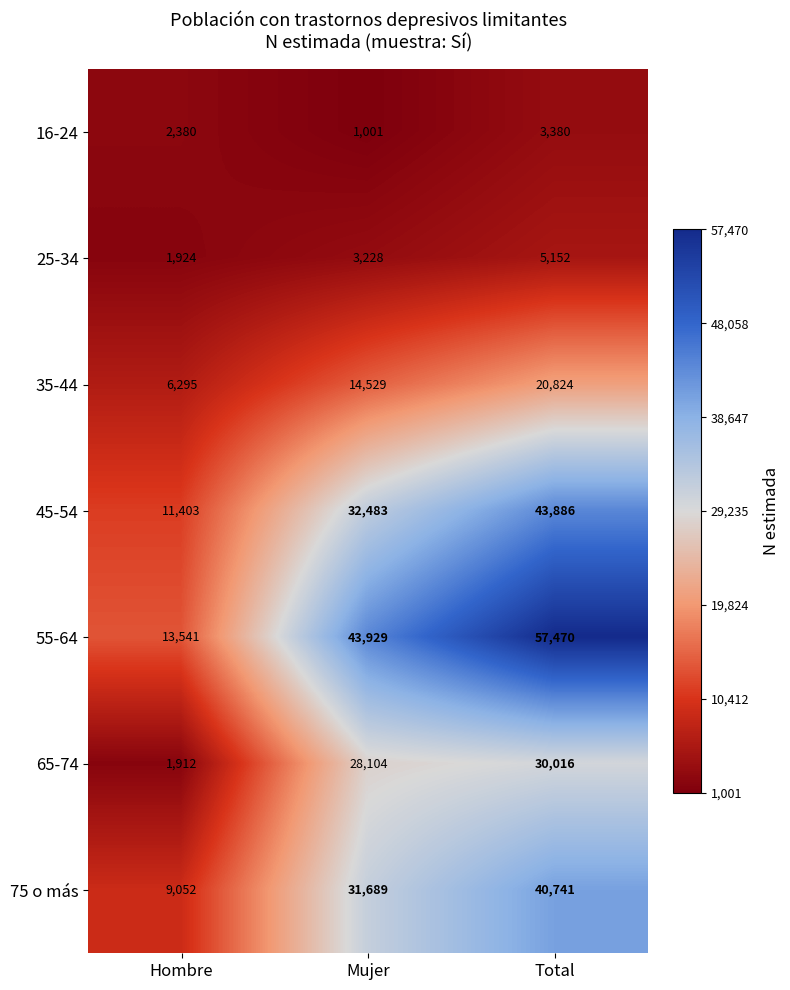

What is the greatest value displayed?

57470